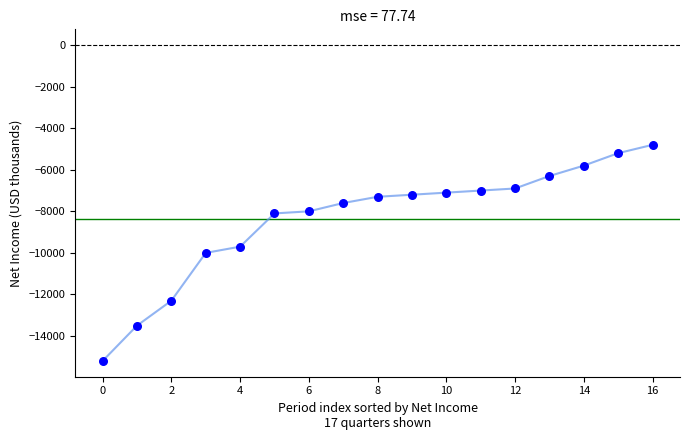

What is the difference between the maximum and minimum values?

10400